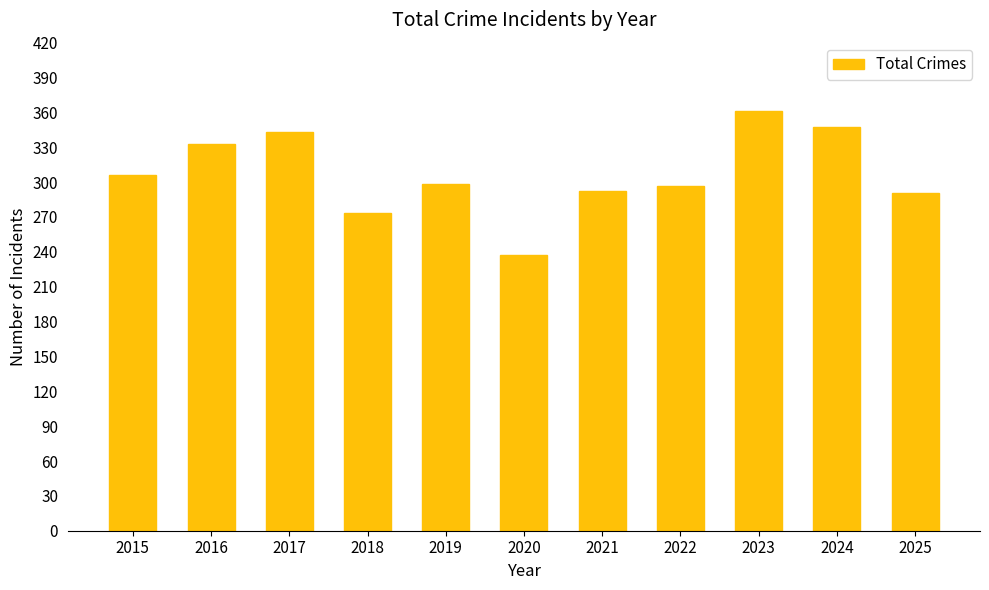

Is it true that the value at 2017 is 554?

False